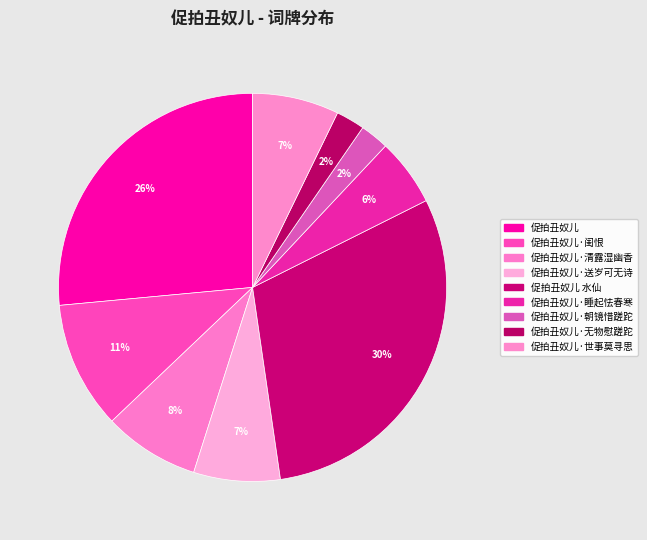

Does 促拍丑奴儿·朝镜惜蹉跎 account for over 50% of the chart?

No